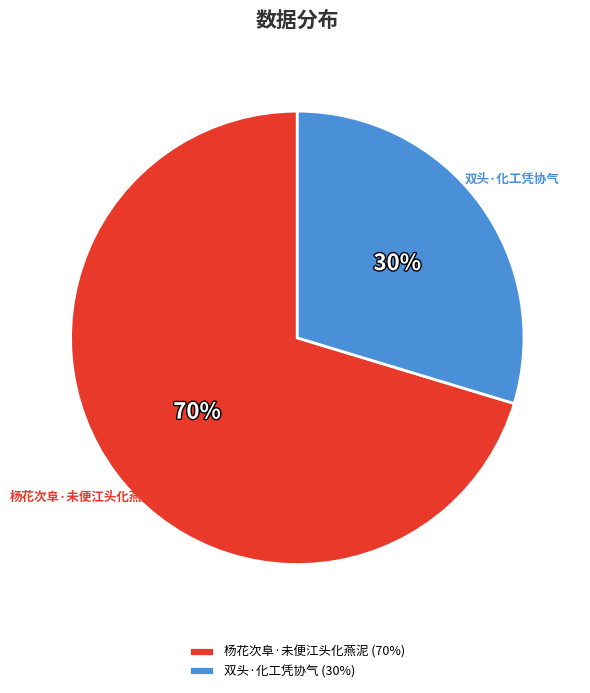

Between 杨花次阜·未便江头化燕泥 and 双头·化工凭协气, which is larger?

杨花次阜·未便江头化燕泥